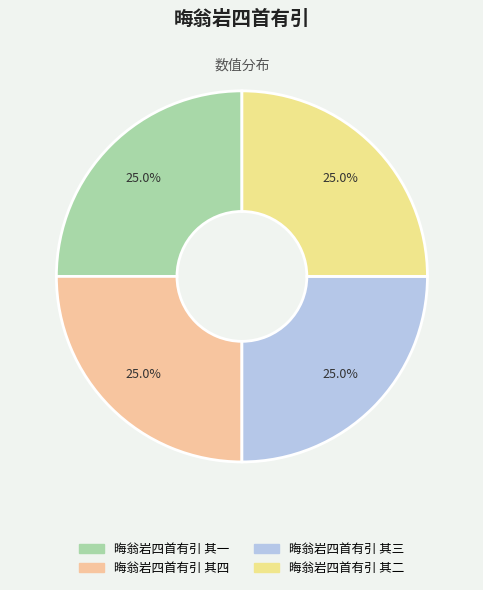

True or false: 晦翁岩四首有引 其一 accounts for 33% of the total.

False